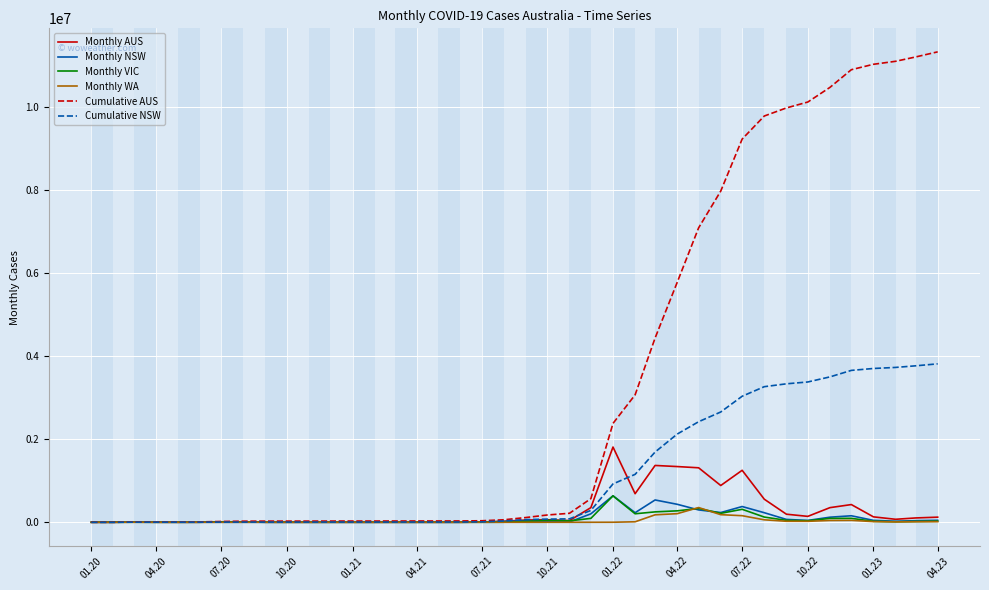

Which series has the largest range (max minus min)?

Cumulative AUS